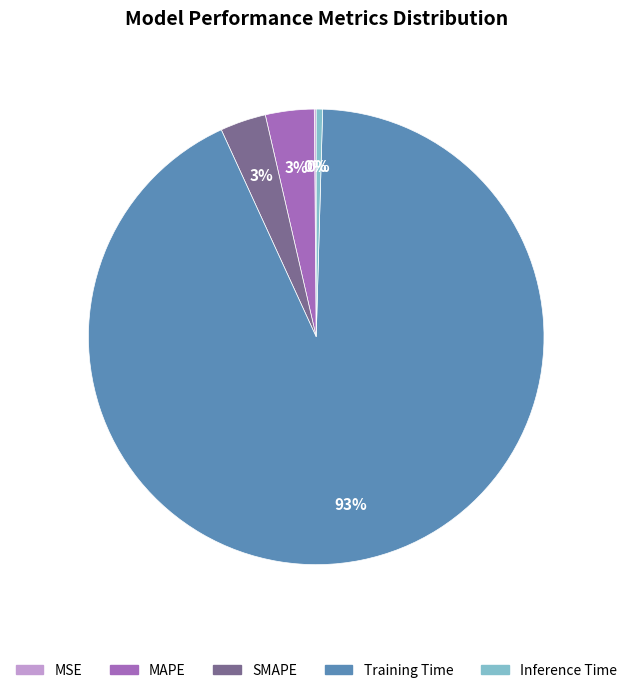

Between MAPE and Inference Time, which is larger?

MAPE